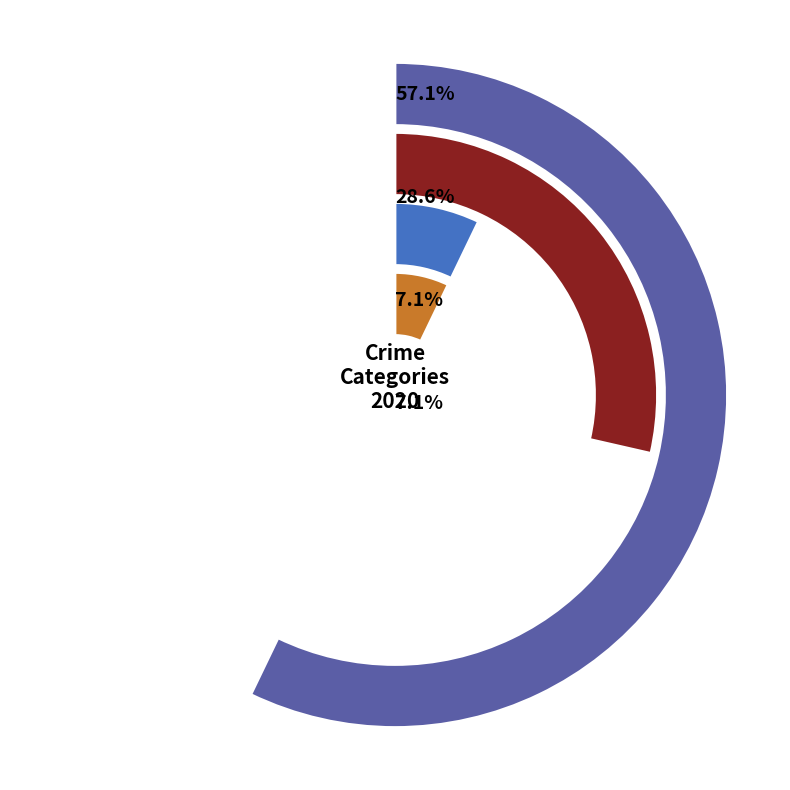

How much of the chart is everything except Aggravated Assault?

92.9%